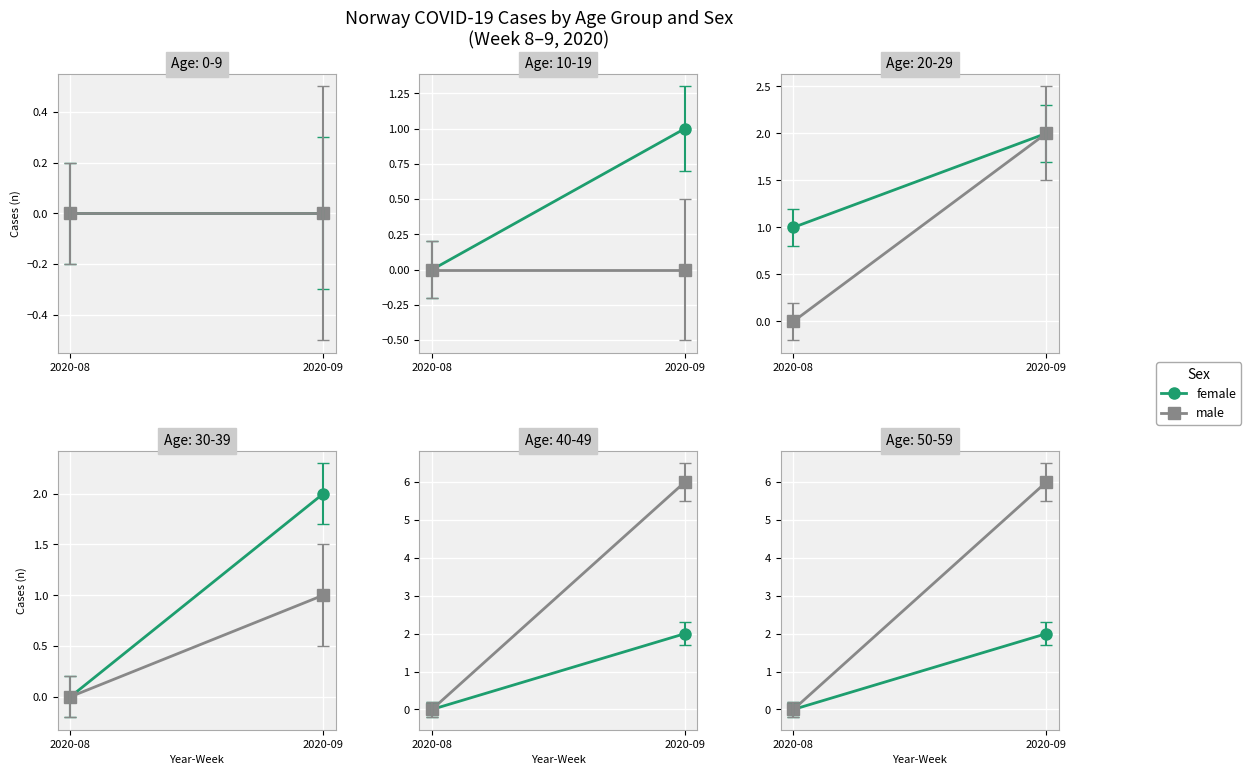

What is the sum of the male values at 2020-09 and 2020-08?

6